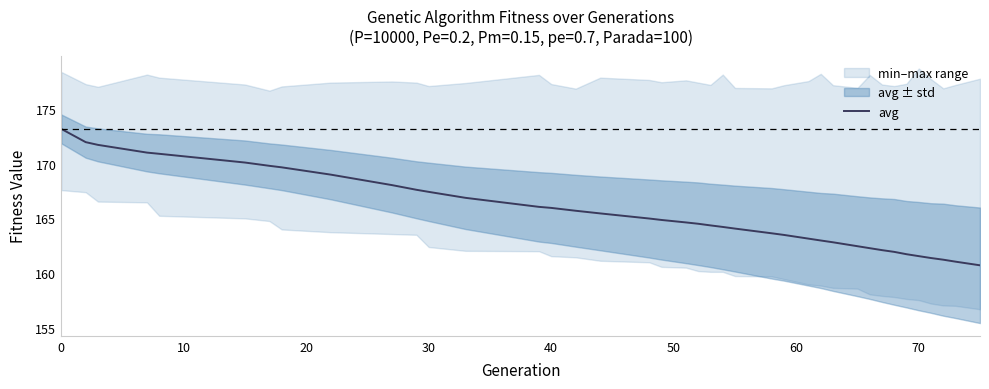

What is the maximum value for avg?

173.2